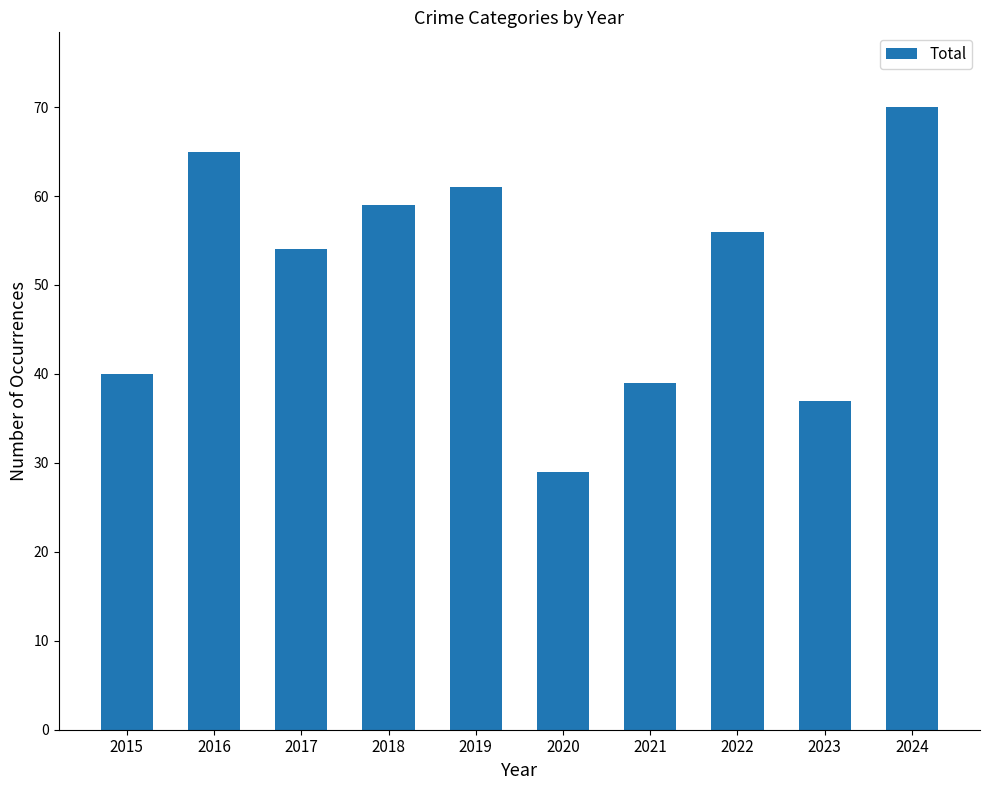

Where is the data nearest to the value 49?

2017